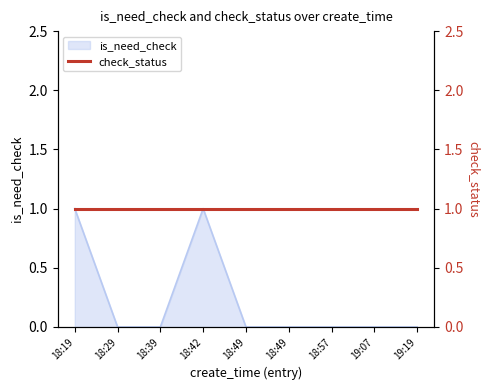

How many categories are shown in the chart?

9